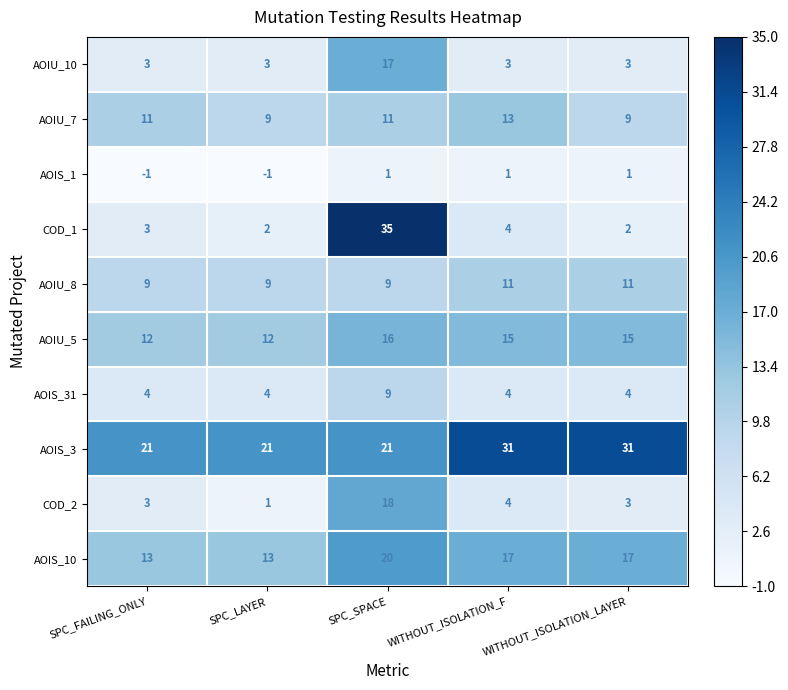

Which series has the largest range (max minus min)?

COD_1